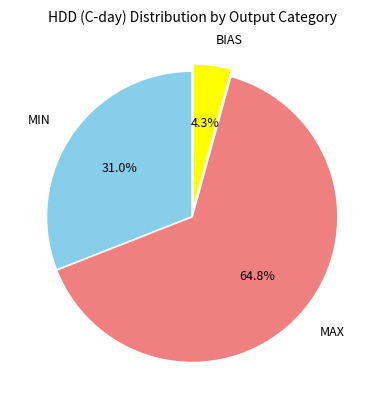

Count the number of slices in the pie.

3